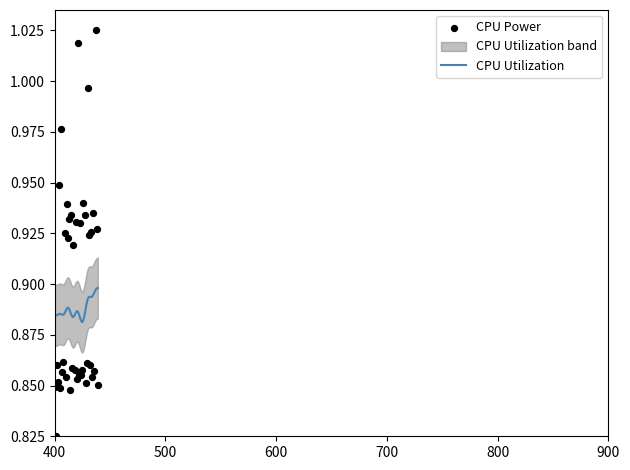

Is the value of CPU Power at 21 greater than the value of CPU Utilization at 31?

Yes